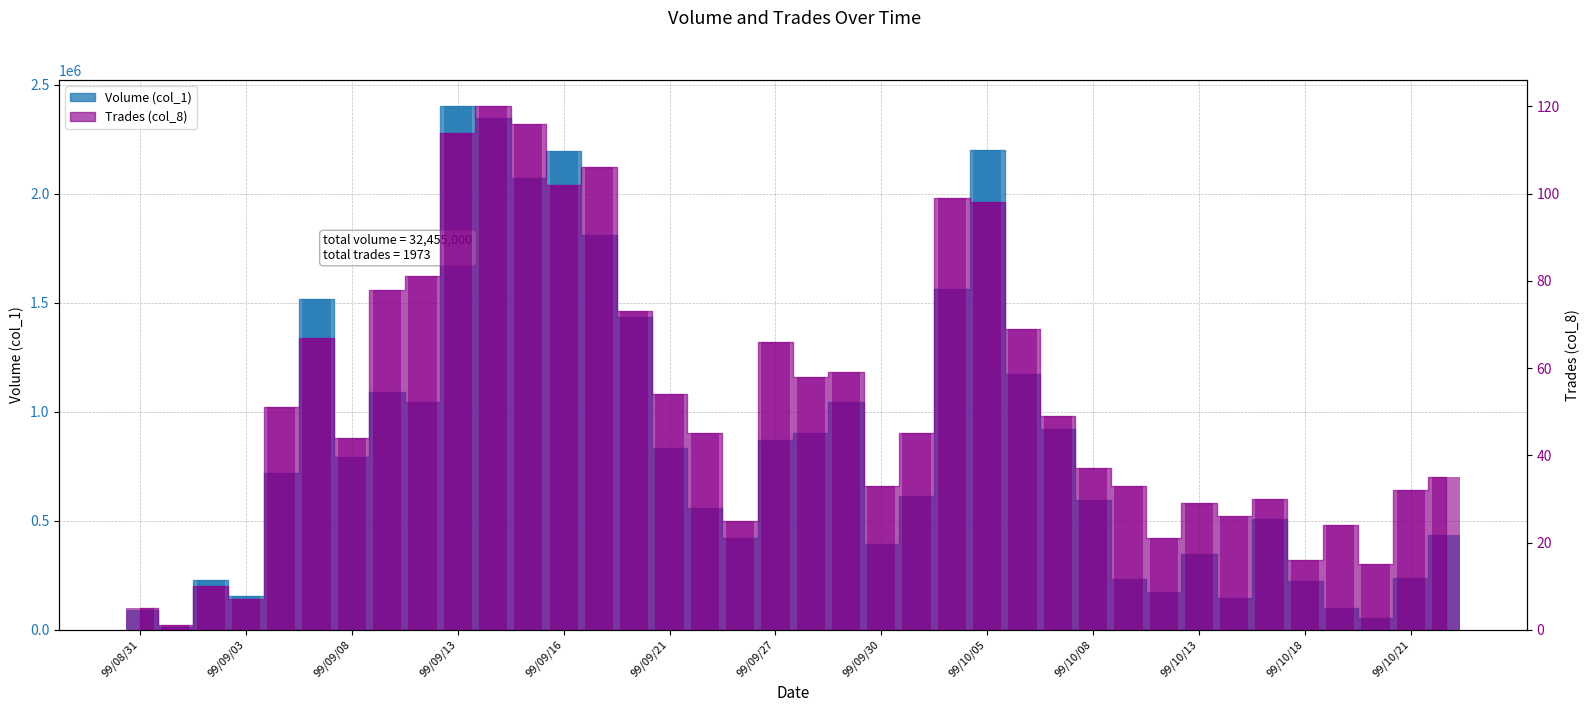

What is the value of the Volume (col_1) bar at the 36th from the left?

52000